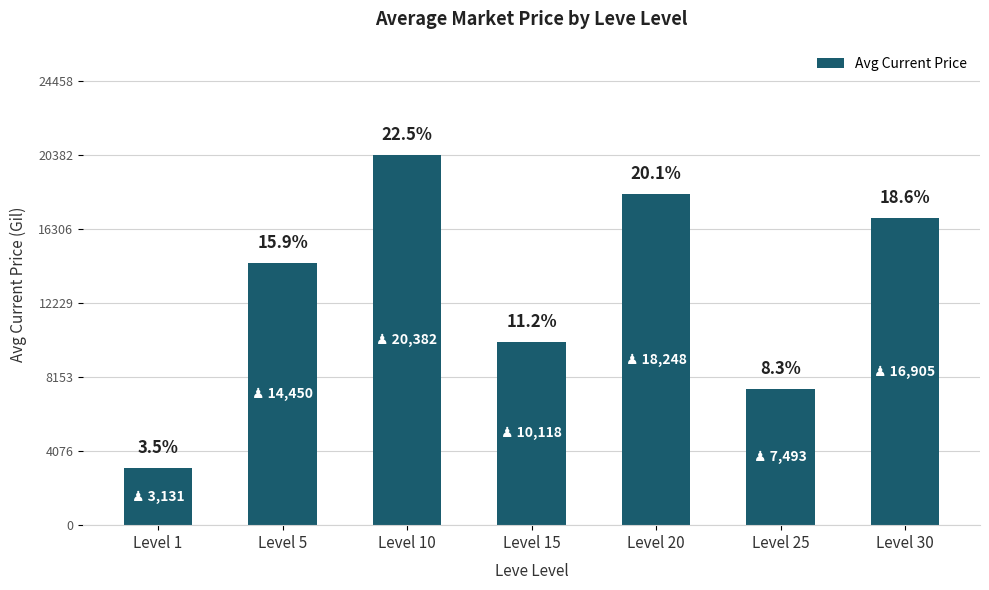

Reading right to left, what are all the values shown in this chart?

16905	7493	18248	10118	20382	14450	3131